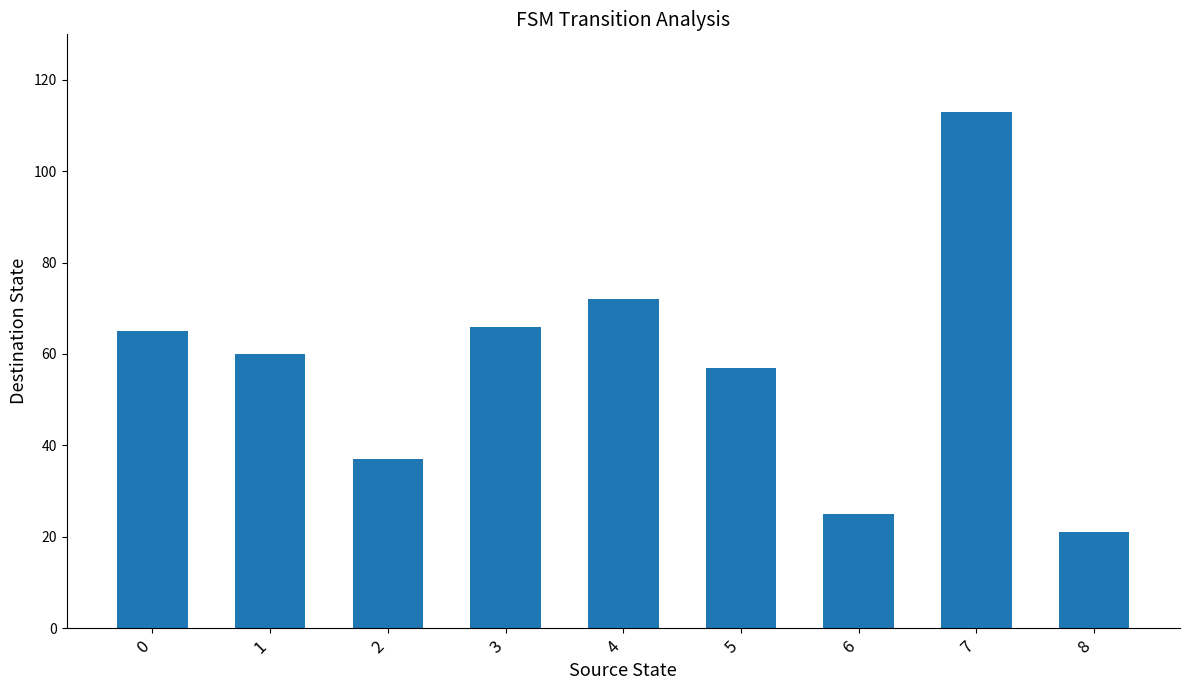

How many bars are there in total?

9